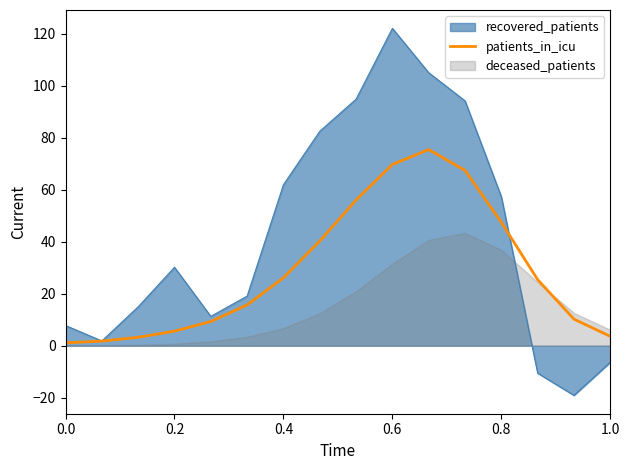

What is the minimum value for recovered_patients?

-19.1